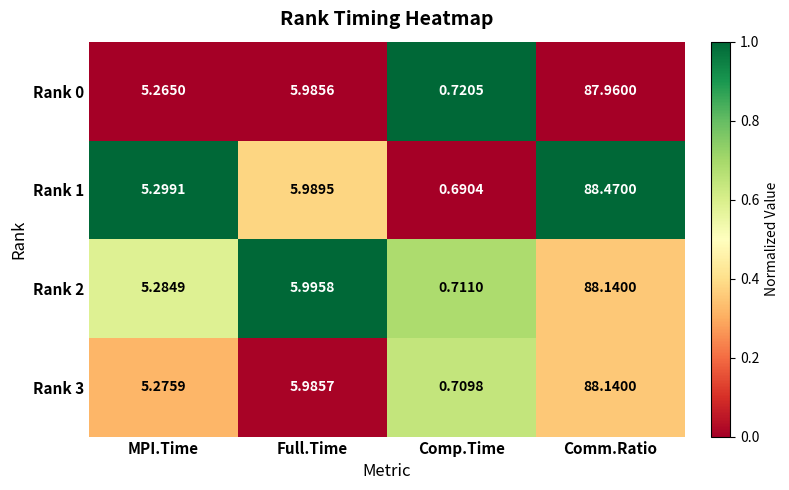

Where does the Rank 1 series first go above 5?

MPI.Time